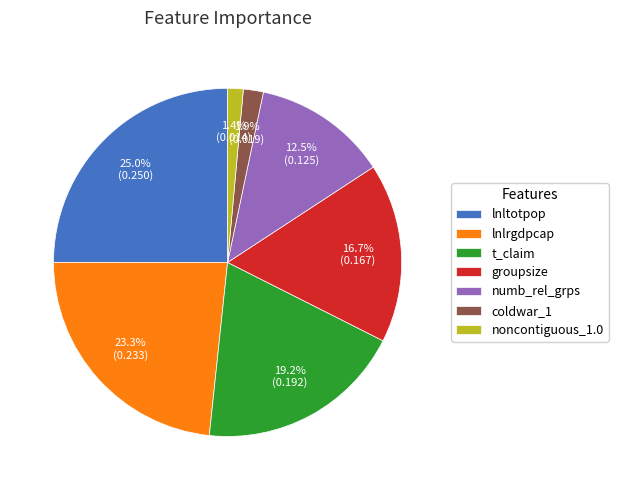

True or false: noncontiguous_1.0 accounts for 1% of the total.

True